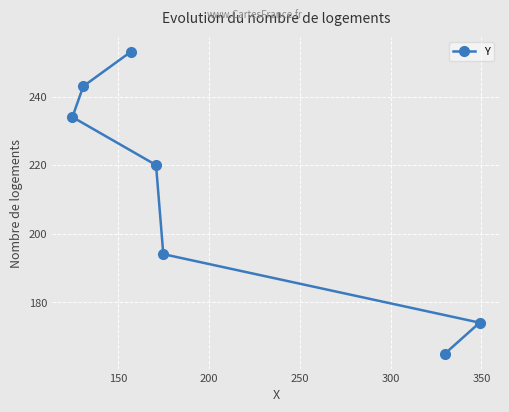

What is the greatest value displayed?

253